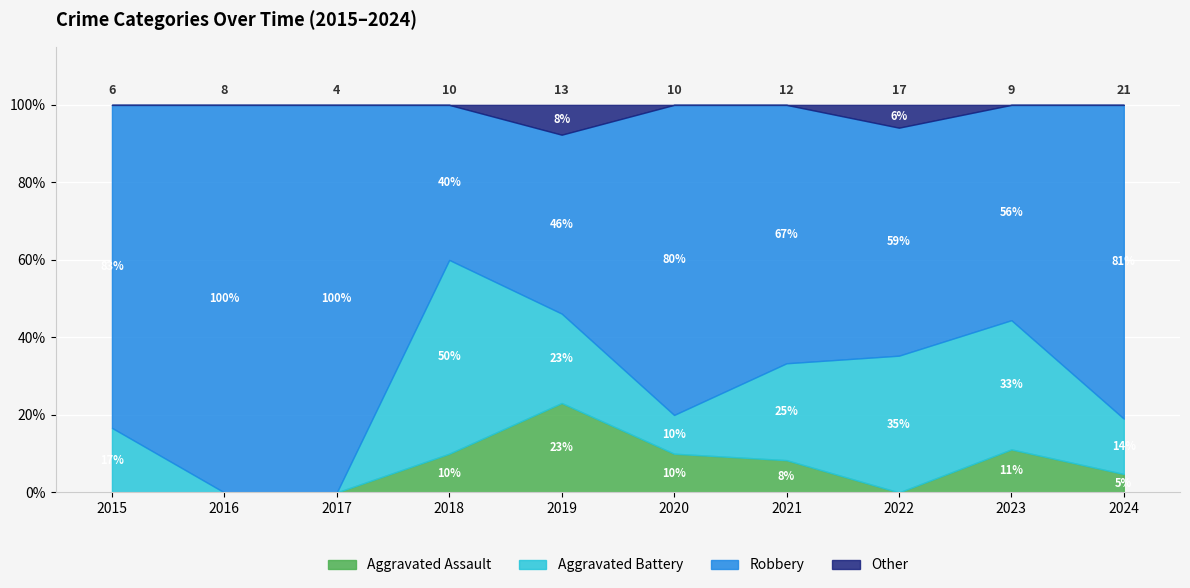

At which category does the chart reach its peak across all series?

2024